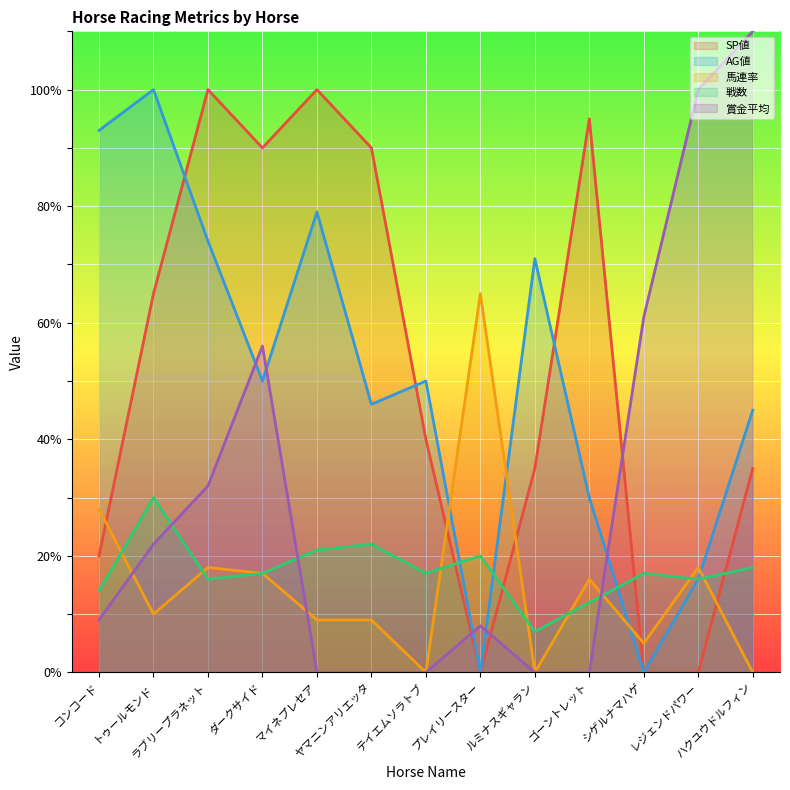

What is the value of the SP値 point at the 4th from the left?

90